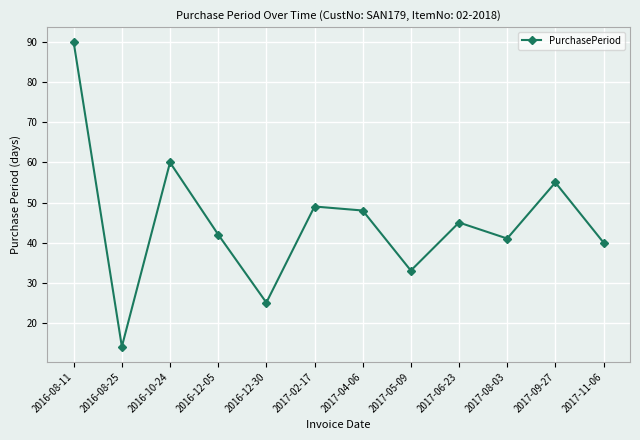

How many categories are shown in the chart?

12